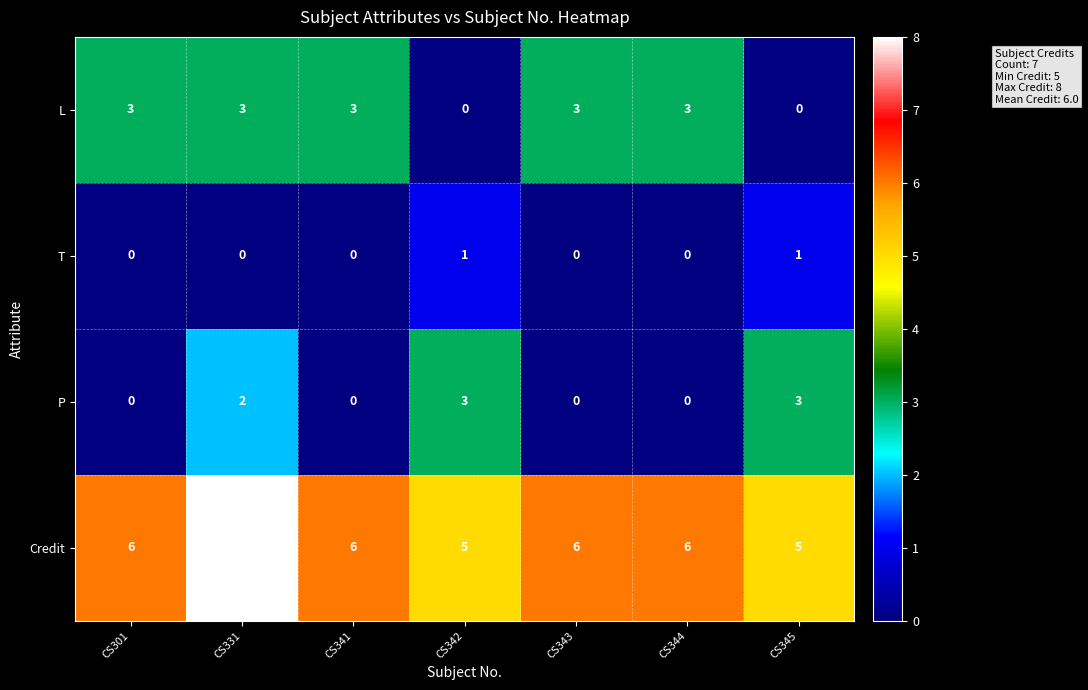

Rank the series by their average value, from lowest to highest.

T, P, L, Credit